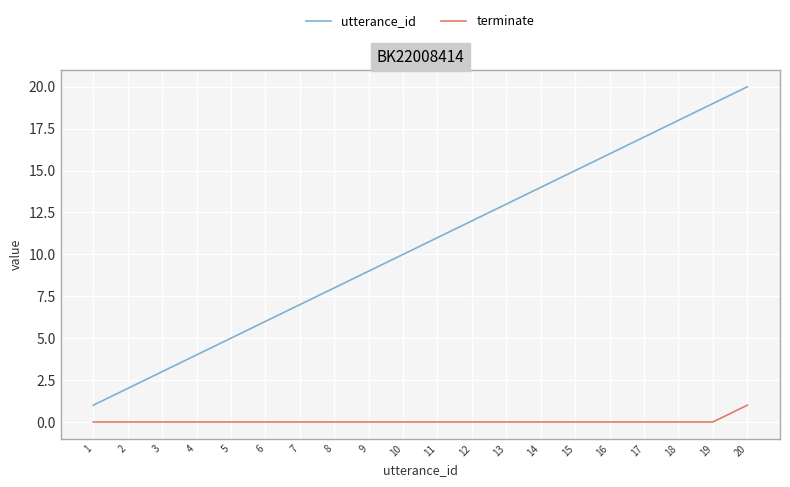

Count the number of data series in this chart.

2